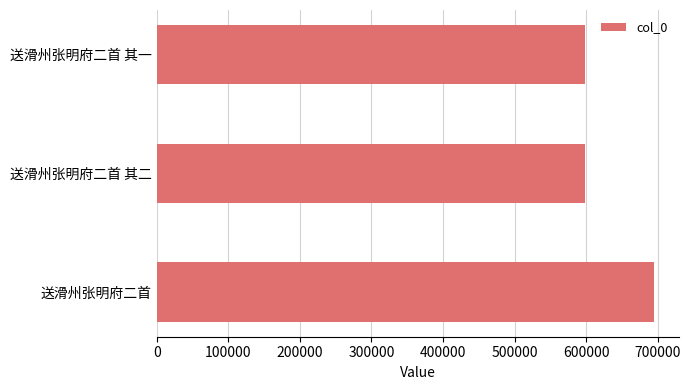

True or false: the data shows 695103 at 送滑州张明府二首.

True